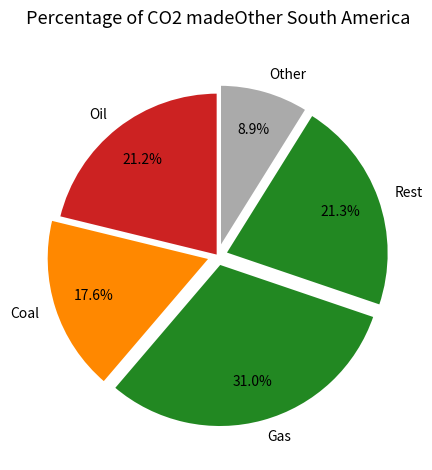

To the nearest percent, what is the average slice percentage?

20%